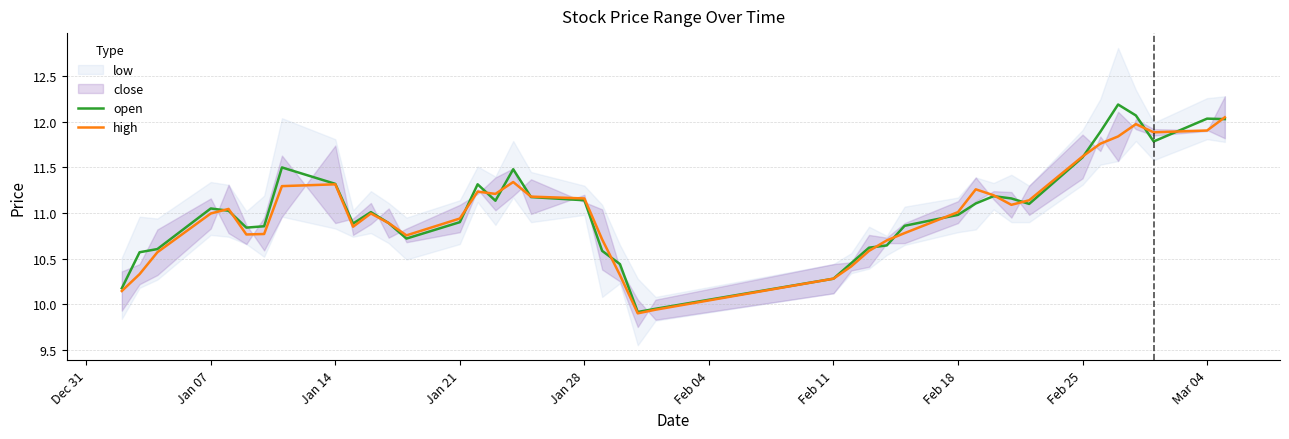

How many lines are shown in the chart?

2